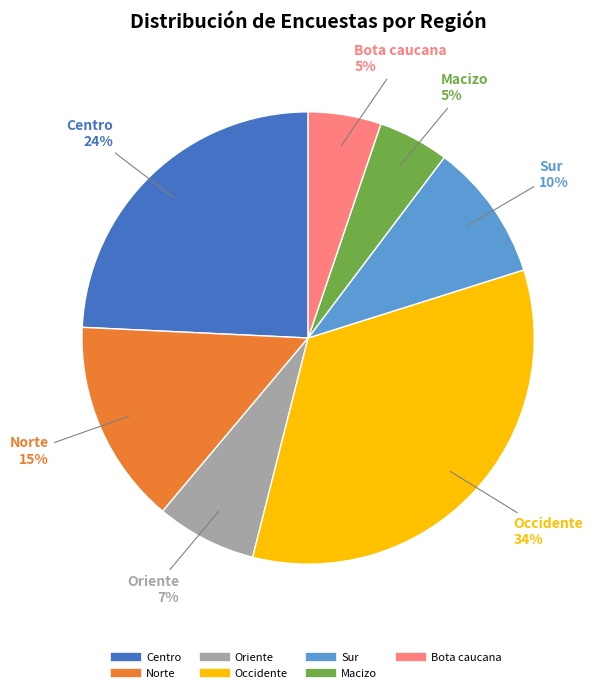

What is the largest slice in the pie chart?

Occidente